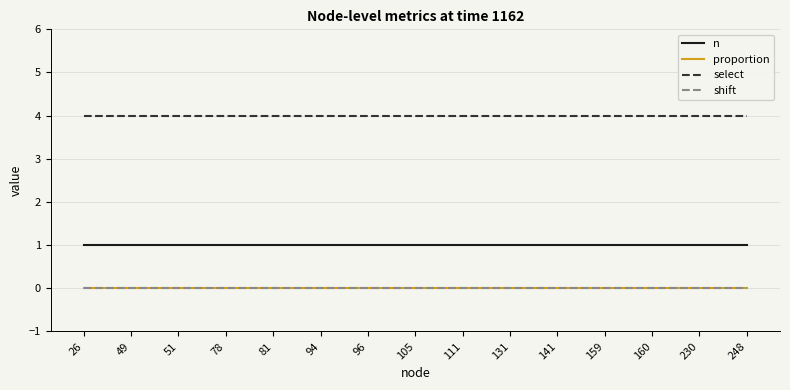

True or false: select and shift cross at least once.

False